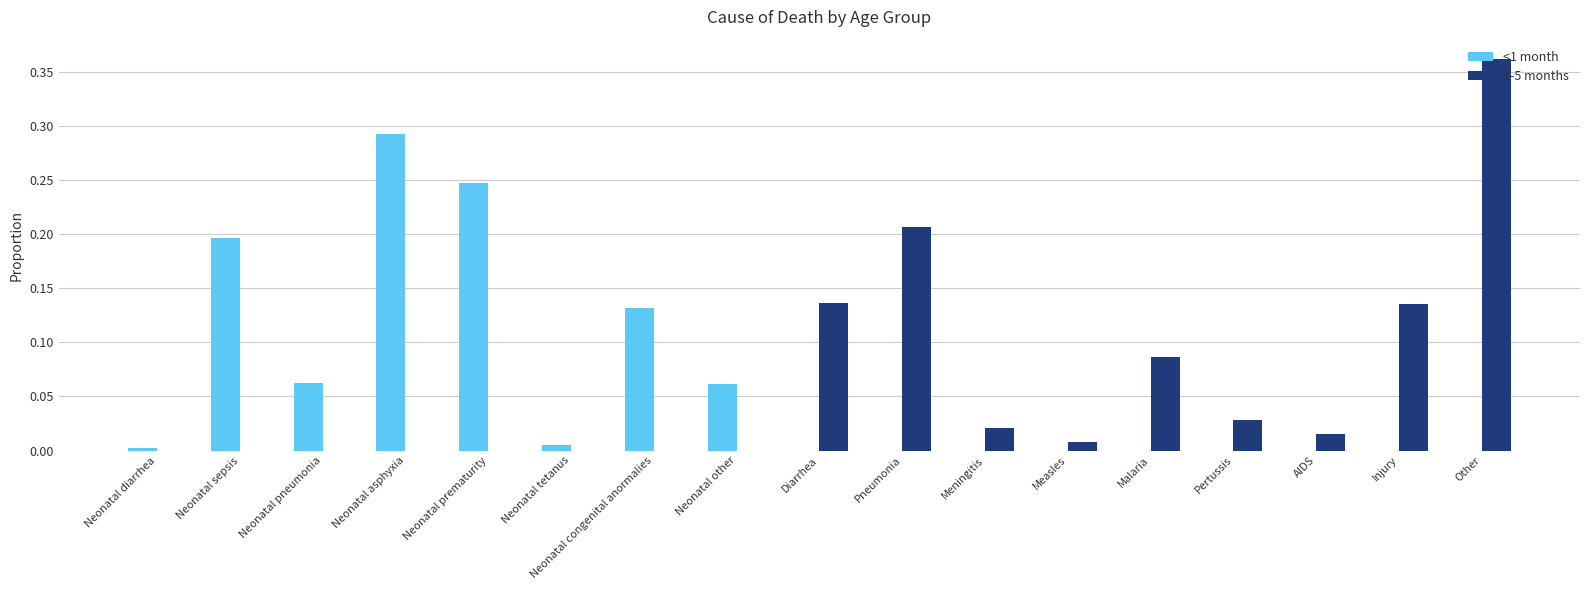

Is the value of 1-5 months at Other greater than the value of <1 month at Neonatal congenital anormalies?

Yes